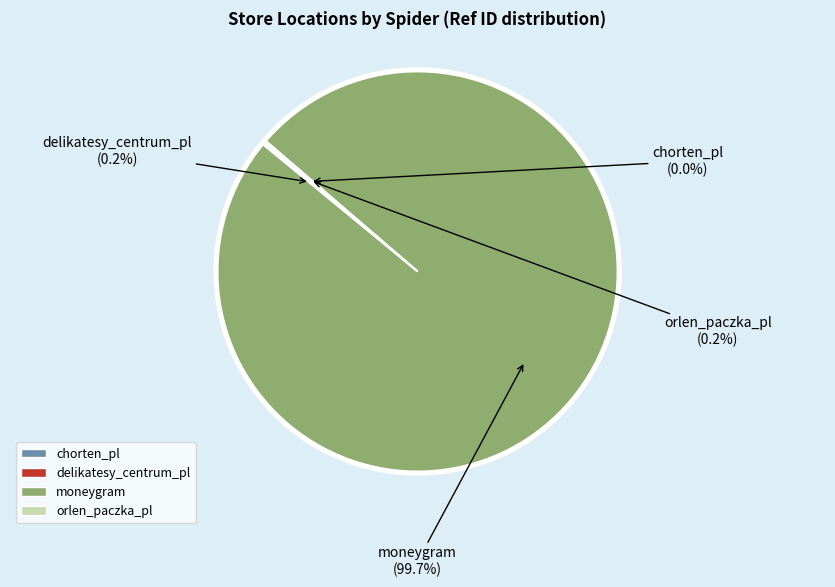

Does moneygram represent more than half of the total?

Yes